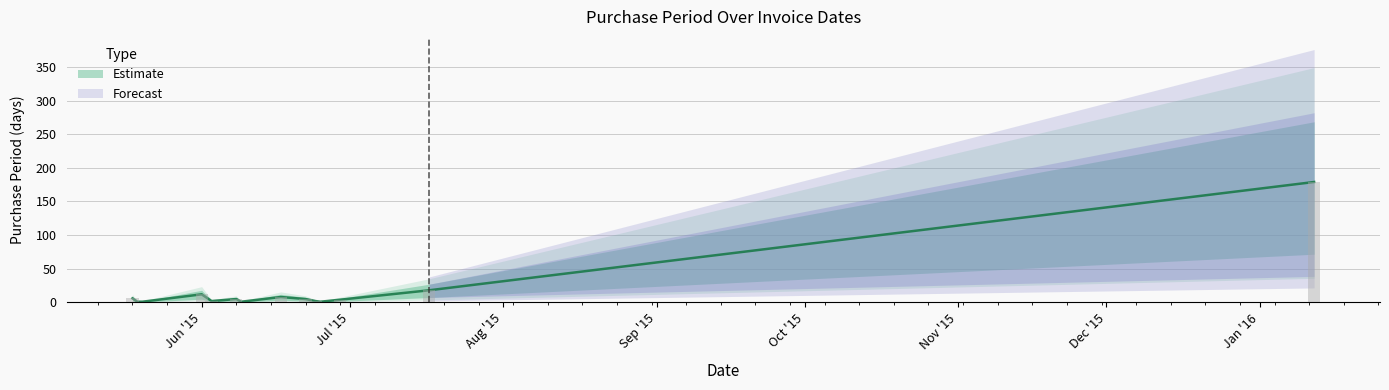

Reading left to right, transcribe all the data shown in this chart.

6	1	1	12	2	5	1	8	5	2	1	4	18	179